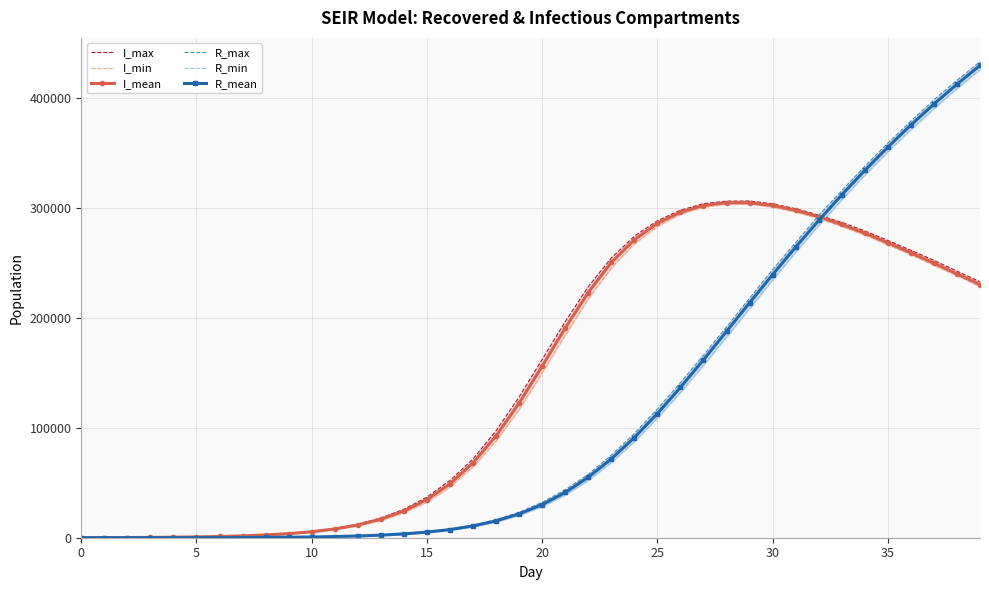

The value of R_mean at 30 is 52.2. True or false?

False